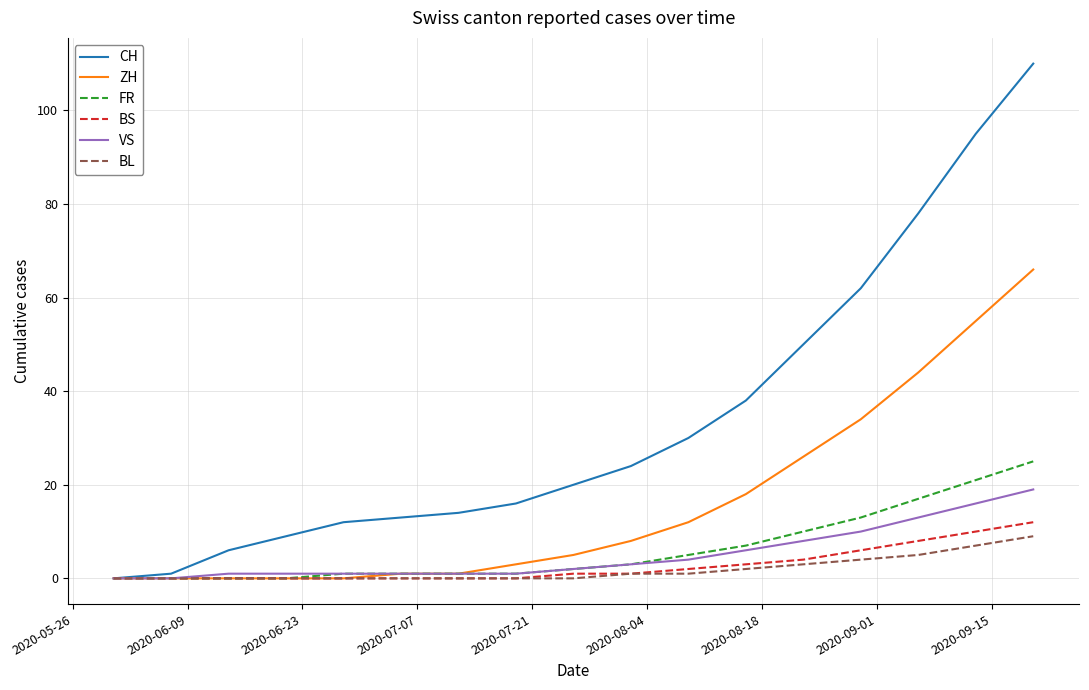

Which series has the largest total across all categories?

CH